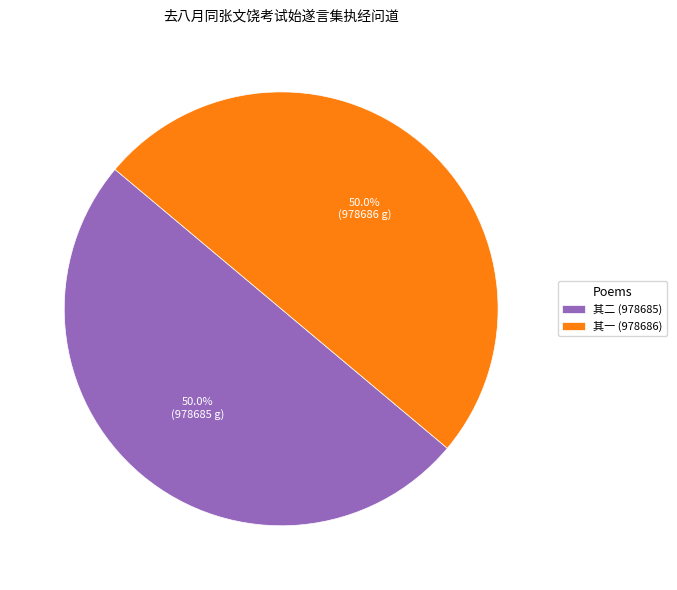

What is the total percentage of 其二 (978685) and 其一 (978686)?

100.0%